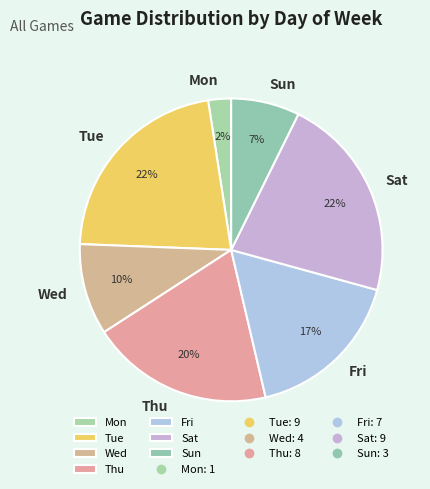

Which category has the smallest portion of the pie?

Mon